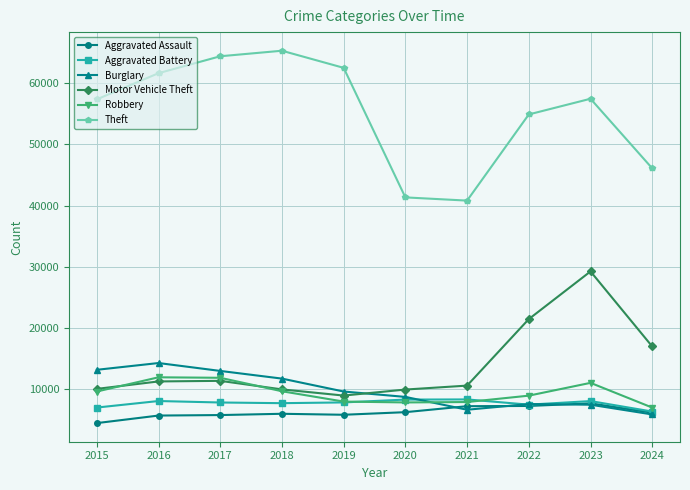

At how many categories does at least one series exceed 22217?

10